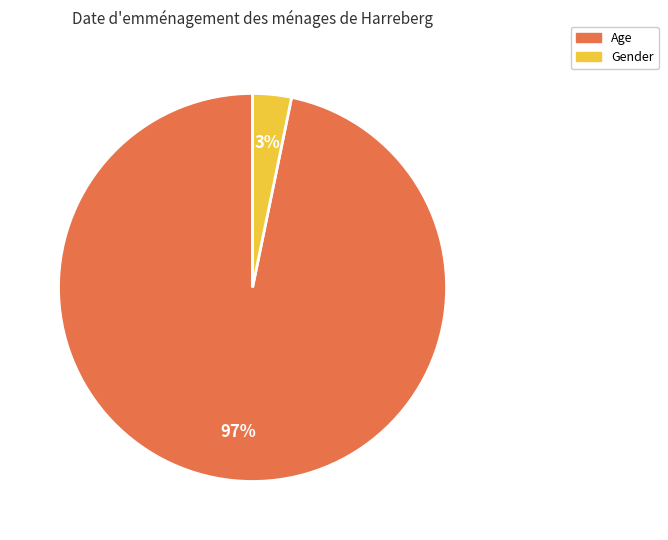

Which has a higher value, Gender or Age?

Age